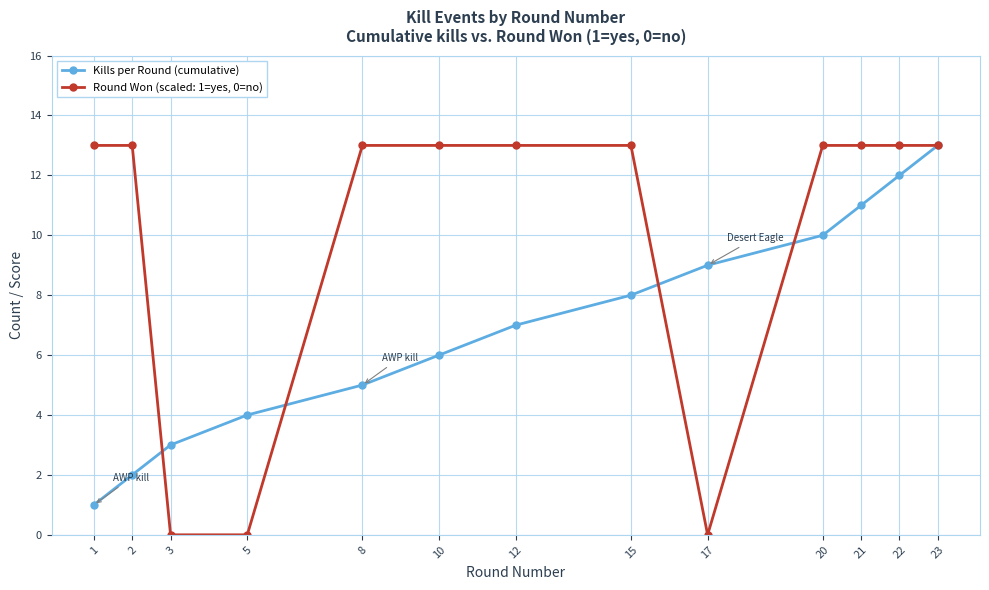

What is the smallest value displayed?

0